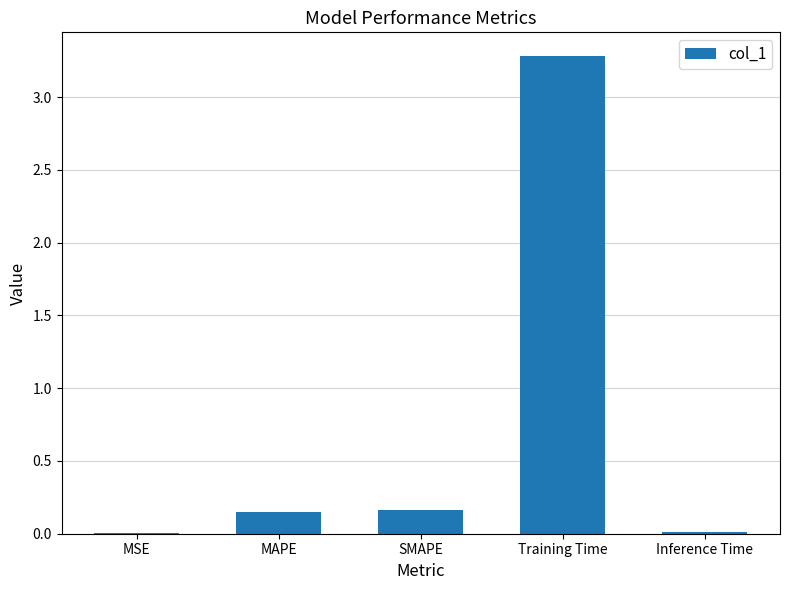

The value at MAPE is 0.0. True or false?

False